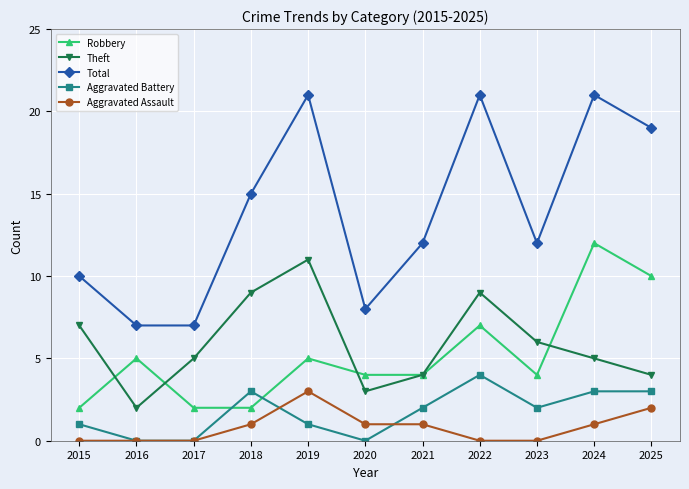

The value of Theft at 2016 is 2. True or false?

True